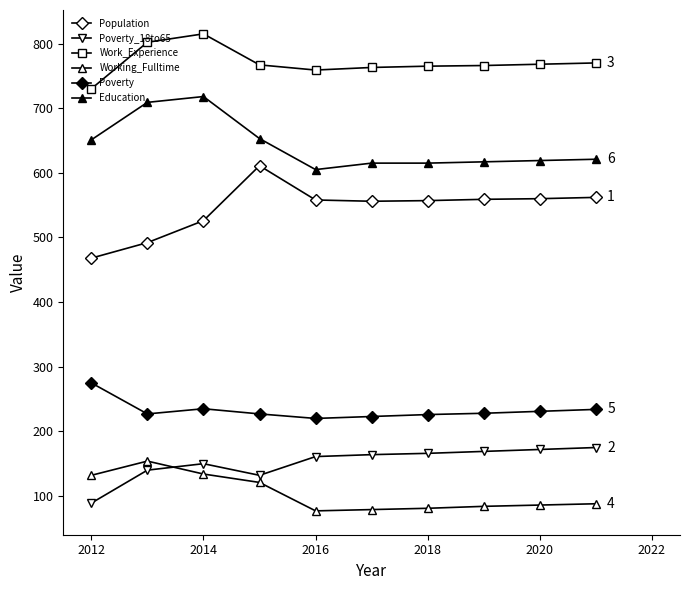

How many lines are shown in the chart?

6